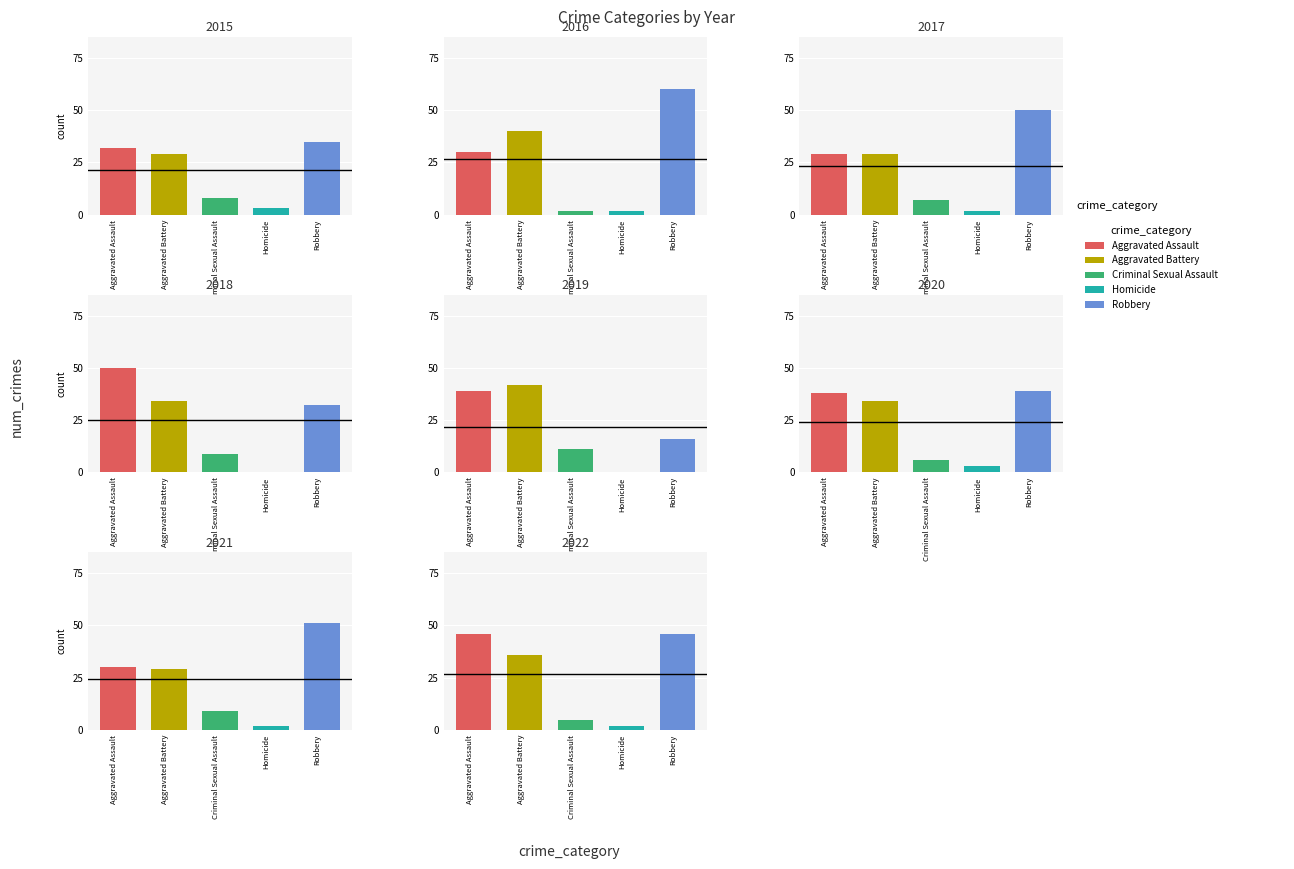

Between 2018 and 2021, which series saw the biggest shift?

Aggravated Assault